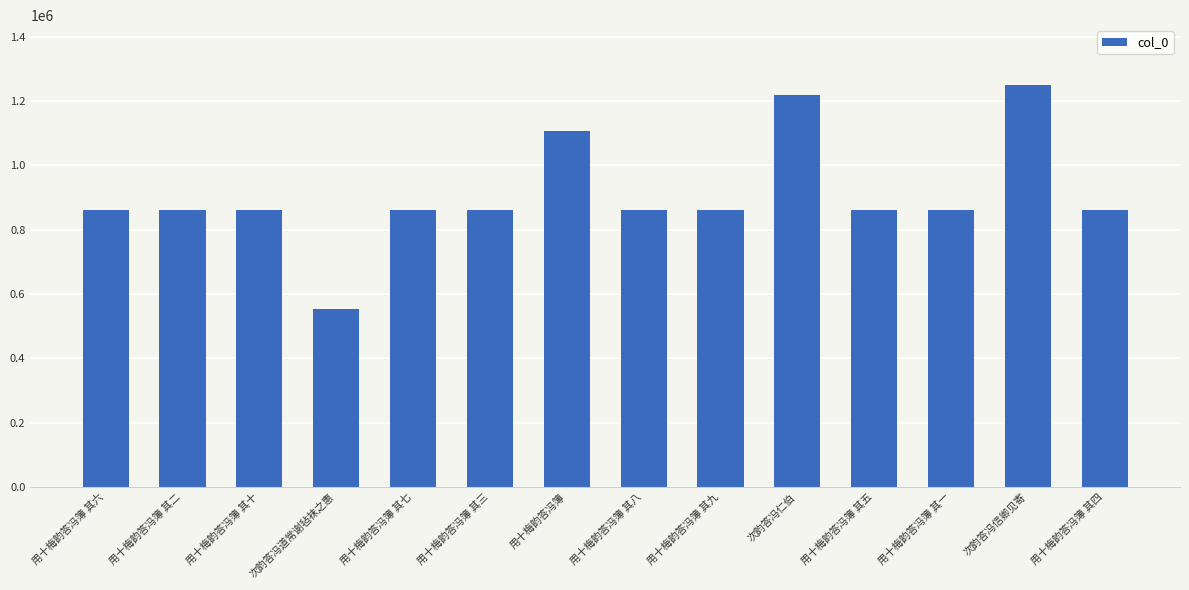

Where does the data first go above 861531?

用十梅韵答冯簿 其六